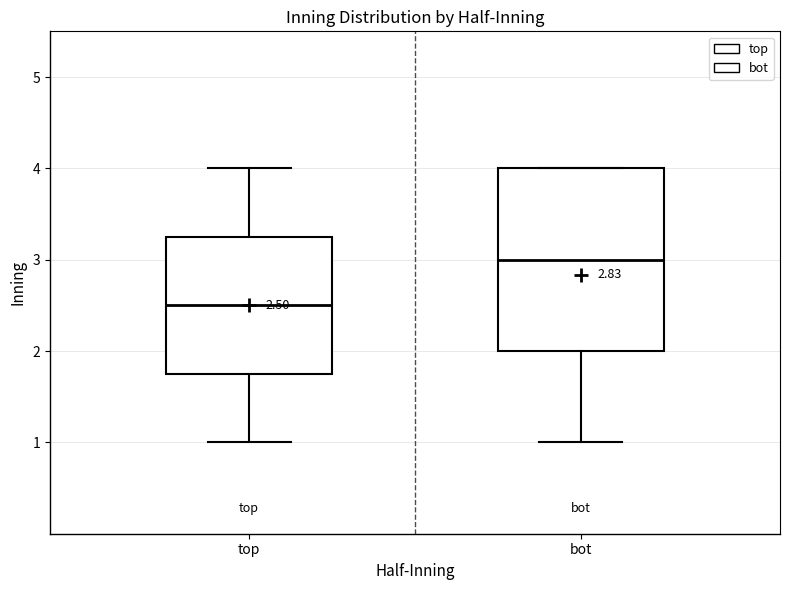

Which box's median line is the lowest?

top